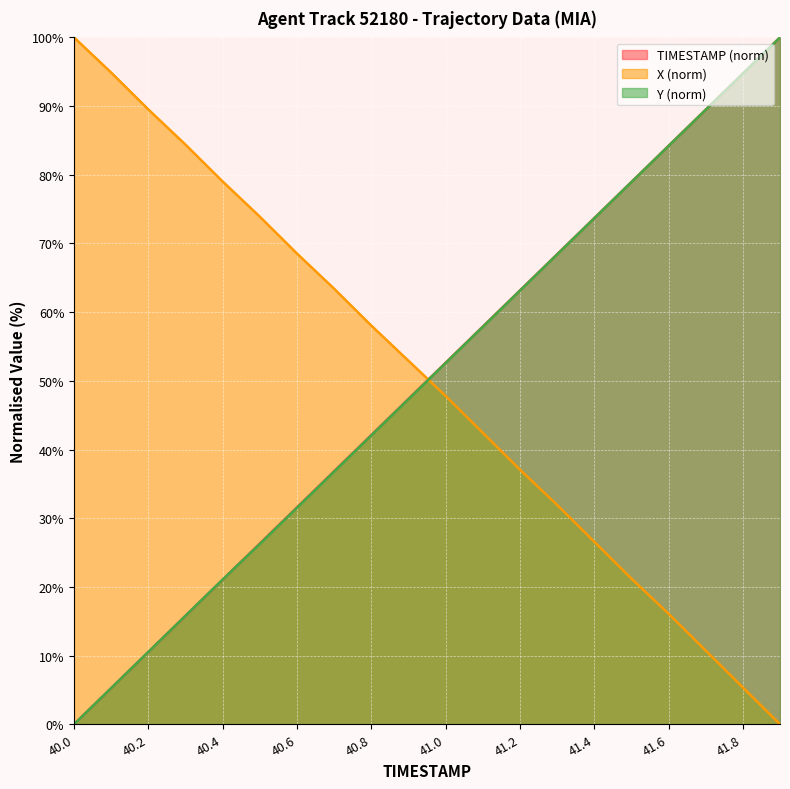

Reading left to right, list all the values displayed in this chart.

TIMESTAMP: 40.0=0.0	40.1=5.3	40.2=10.5	40.3=15.8	40.4=21.1	40.5=26.3	40.6=31.6	40.7=36.8	40.8=42.1	40.9=47.4	41.0=52.6	41.1=57.9	41.2=63.2	41.3=68.4	41.4=73.7	41.5=78.9	41.6=84.2	41.7=89.5	41.8=94.7	41.9=100.0
X: 40.0=100.0	40.1=94.9	40.2=89.5	40.3=84.4	40.4=79.0	40.5=73.9	40.6=68.5	40.7=63.4	40.8=58.0	40.9=52.9	41.0=47.8	41.1=42.4	41.2=37.1	41.3=32.0	41.4=26.6	41.5=21.2	41.6=16.1	41.7=10.7	41.8=5.4	41.9=0.0
Y: 40.0=0.0	40.1=5.3	40.2=10.5	40.3=15.8	40.4=21.1	40.5=26.3	40.6=31.5	40.7=36.8	40.8=42.1	40.9=47.3	41.0=52.6	41.1=57.9	41.2=63.1	41.3=68.4	41.4=73.7	41.5=78.9	41.6=84.2	41.7=89.5	41.8=94.7	41.9=100.0